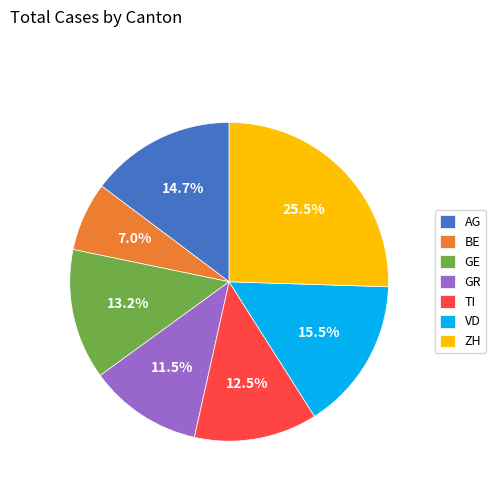

What percentage is the BE slice, to the nearest percent?

7%